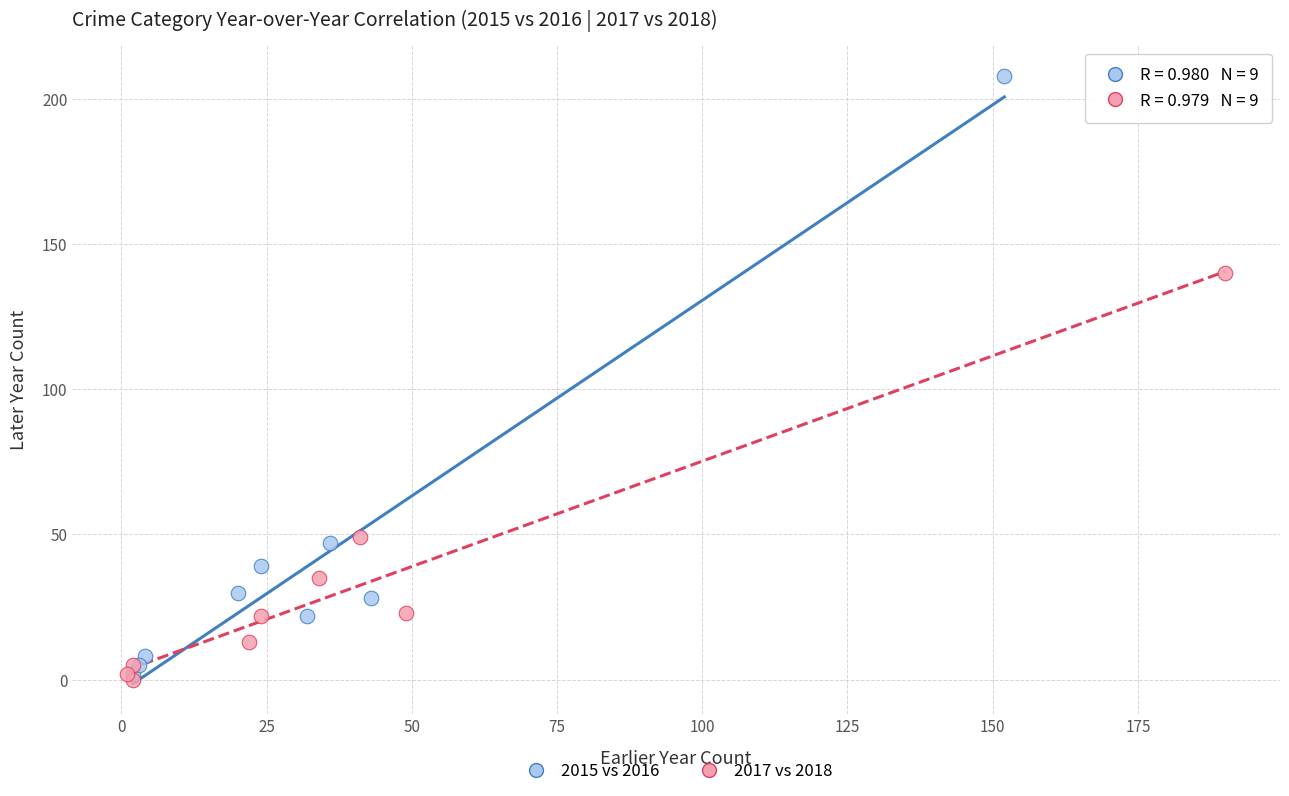

Which series contains the highest Y value?

2015 vs 2016